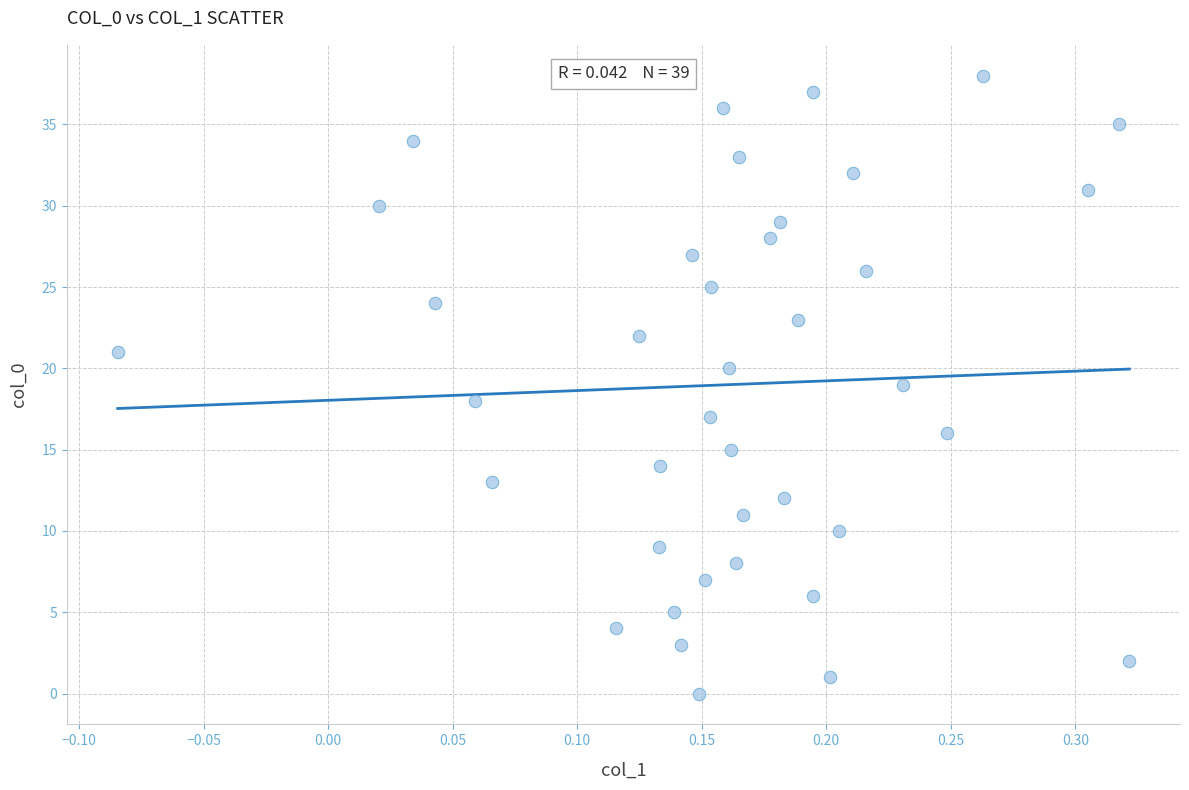

What is the range of Y values (max minus min)?

38